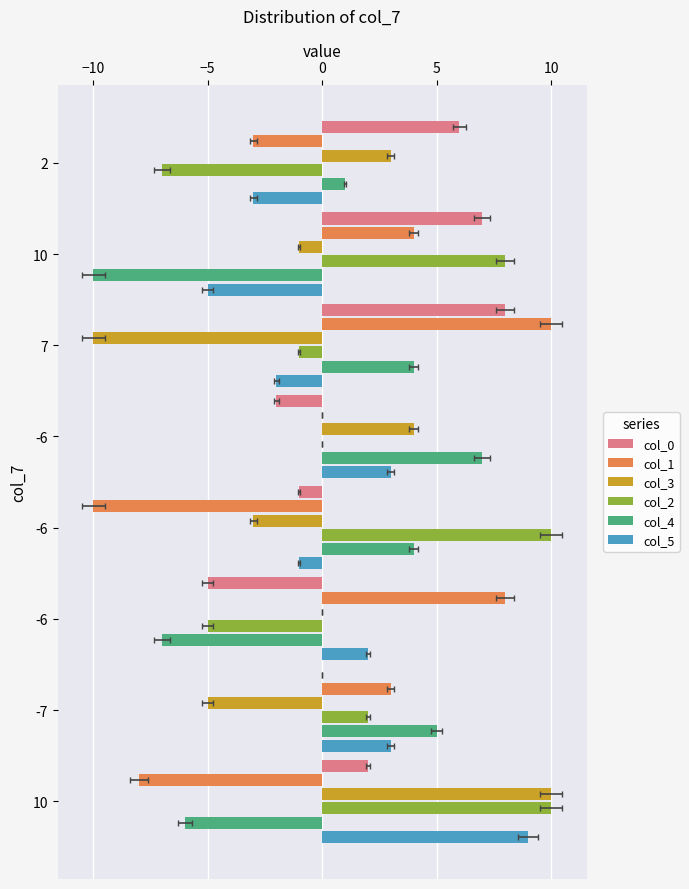

True or false: col_5 has a value of -2 at 2.

False